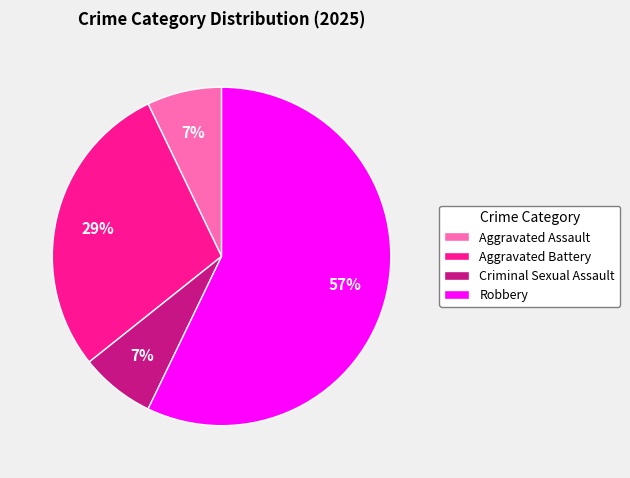

Count the number of slices in the pie.

4